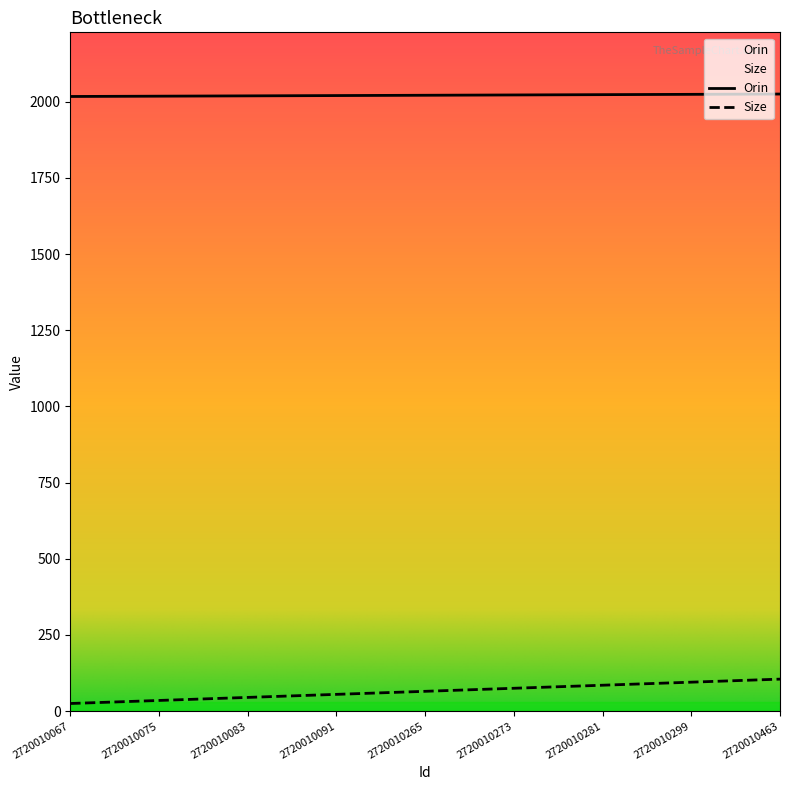

Rank the series by their average value, from lowest to highest.

Size, Orin